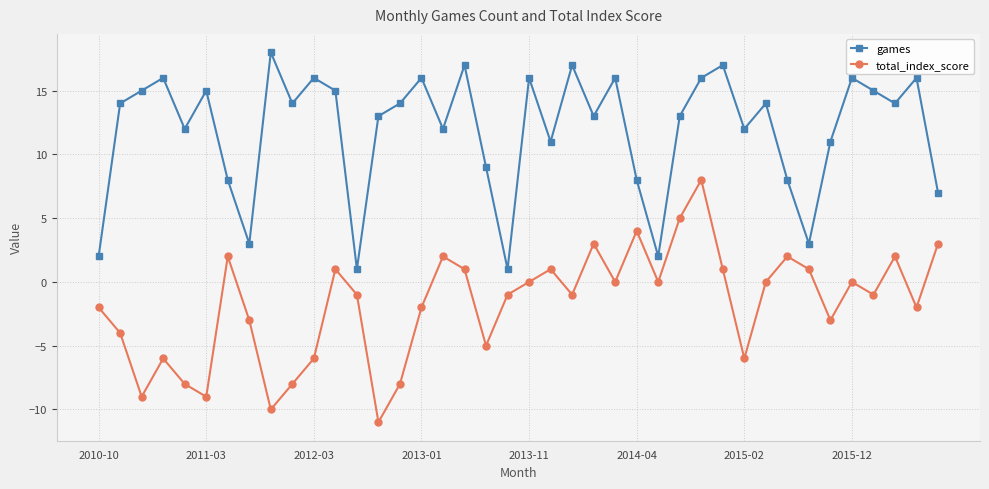

Count the number of data series in this chart.

2